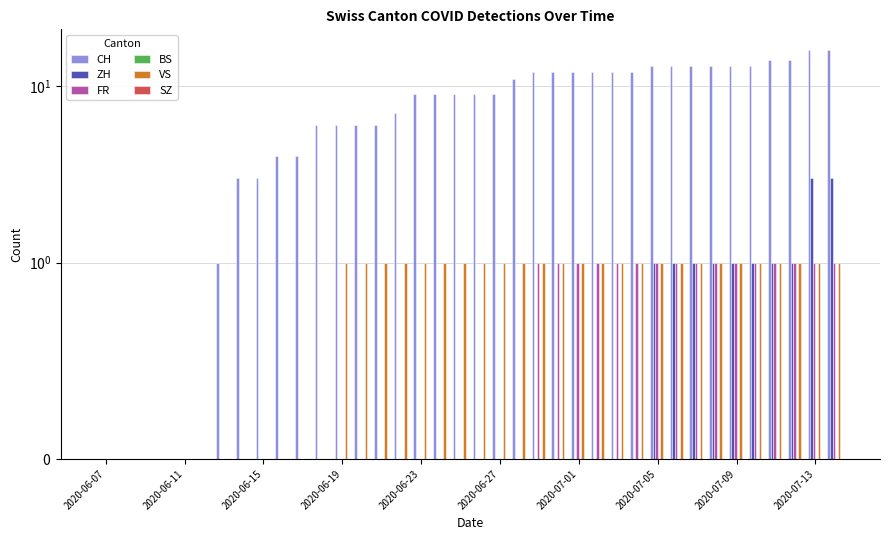

List the series in order of their peak value, lowest first.

BS, SZ, FR, VS, ZH, CH